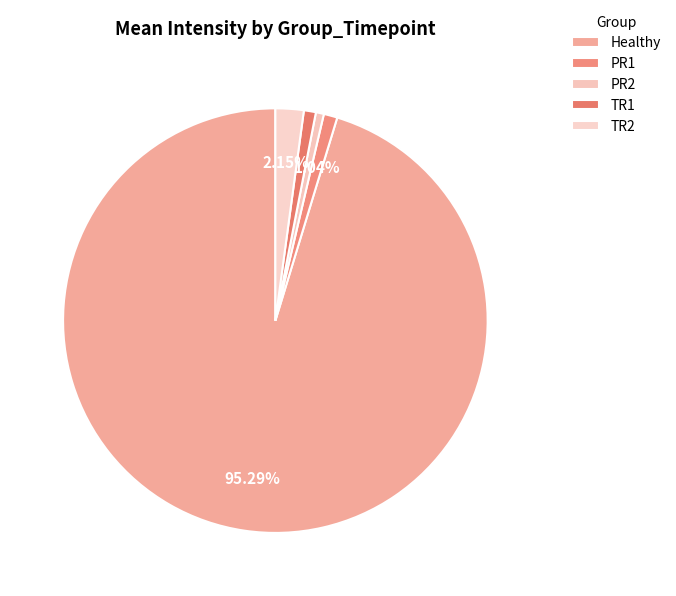

How many slices are in this pie chart?

5